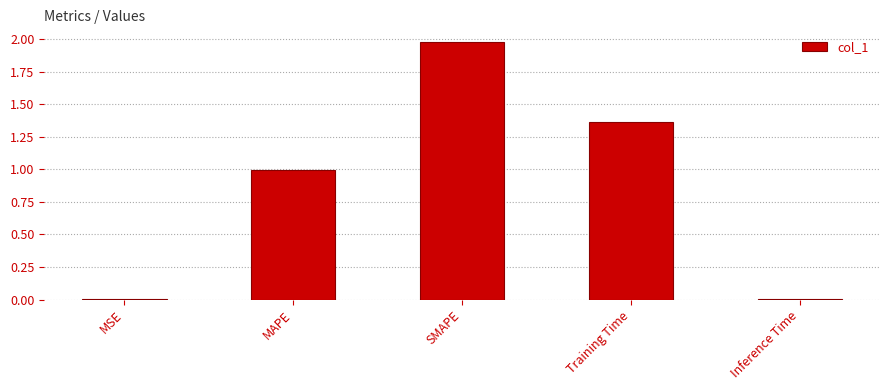

Is it true that the value at Training Time is 2.4?

False